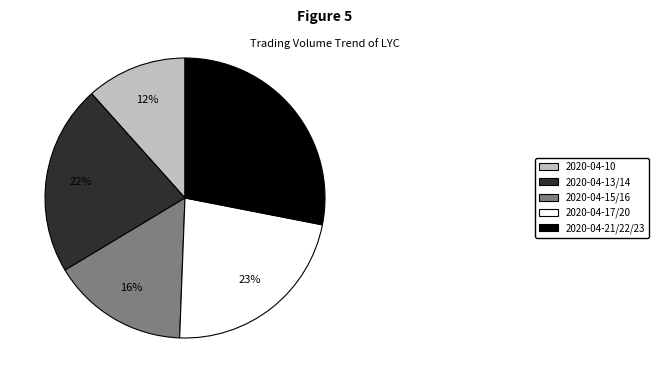

Which has a higher value, 2020-04-21/22/23 or 2020-04-17/20?

2020-04-21/22/23